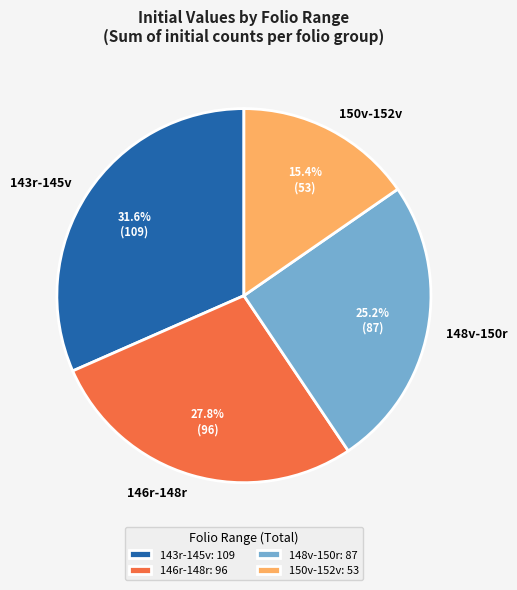

What percentage do 146r-148r and 148v-150r together represent?

53.0%